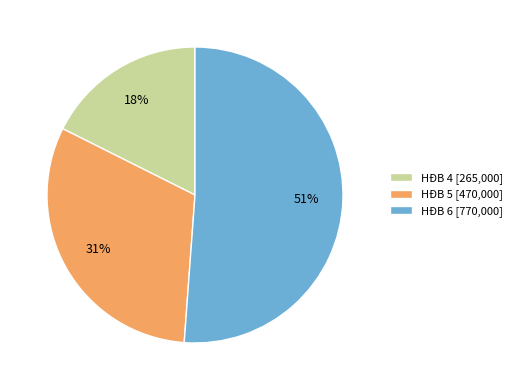

Count the number of slices in the pie.

3